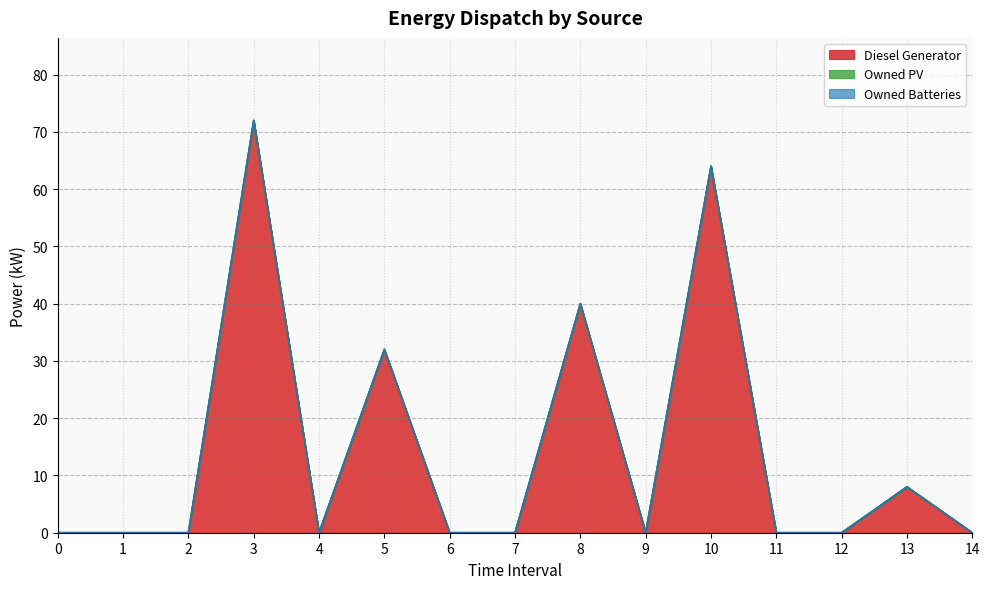

How many categories are shown in the chart?

15